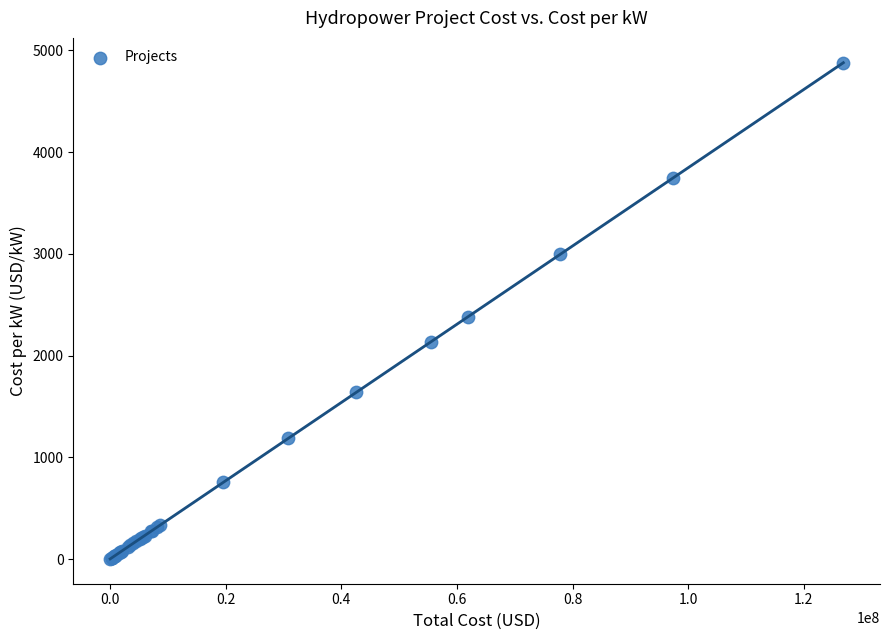

What Y value in the scatter plot is closest to 2439?

2382.4